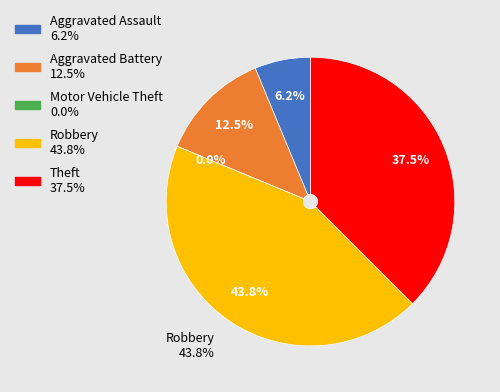

Which has a higher value, Robbery or Motor Vehicle Theft?

Robbery